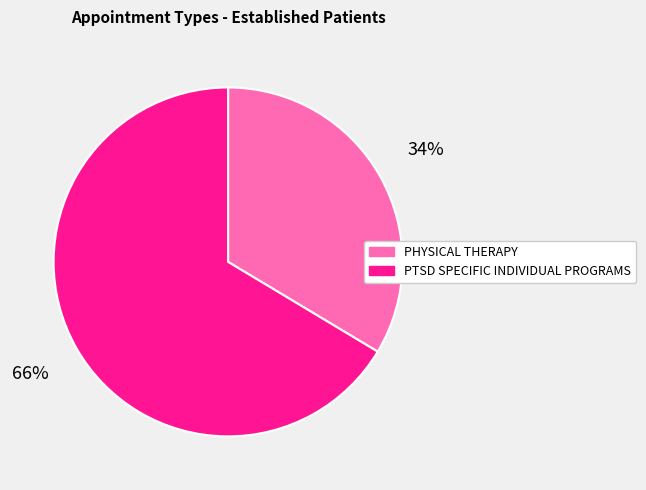

To the nearest percent, what percentage of the pie is PTSD SPECIFIC INDIVIDUAL PROGRAMS?

66%